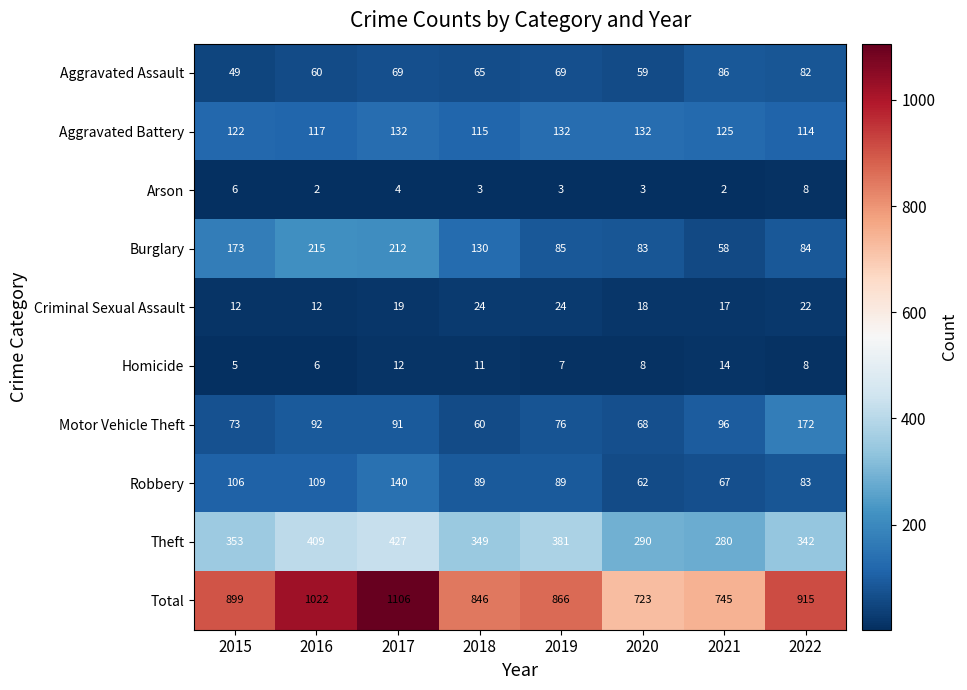

What is the difference between the maximum and minimum values in the Arson series?

6